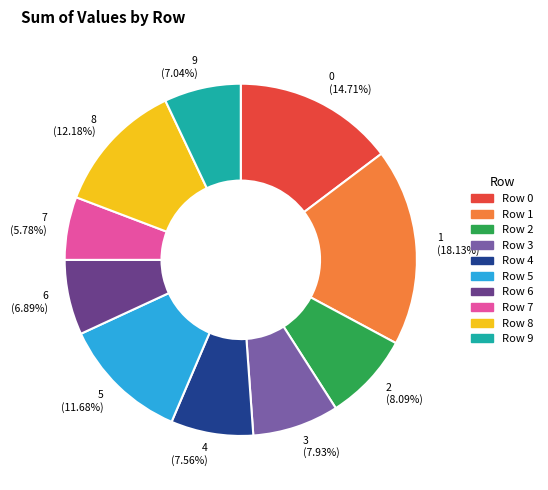

Do 1 and 5 together represent more than half of the pie?

No